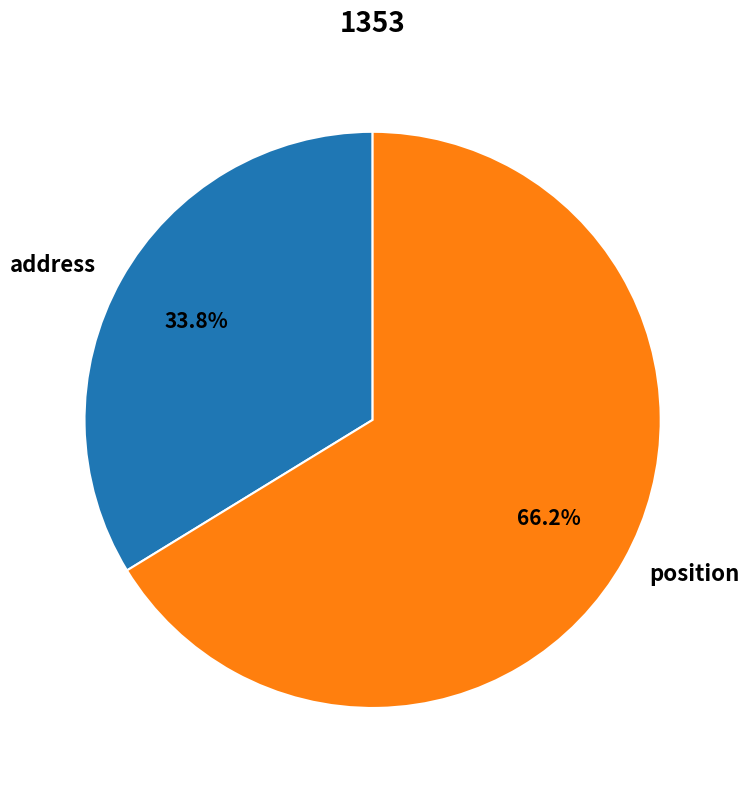

To the nearest percent, what portion does position represent?

66%